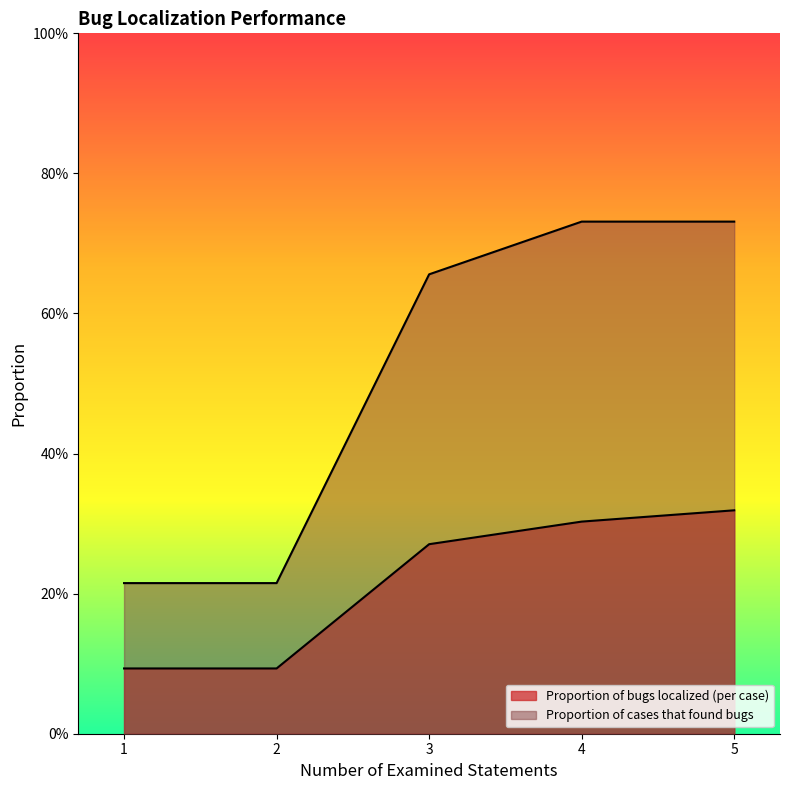

Reading left to right, transcribe all the data shown in this chart.

Proportion of bugs localized (per case): 1=0.1	2=0.1	3=0.3	4=0.3	5=0.3
Proportion of cases that found bugs: 1=0.2	2=0.2	3=0.7	4=0.7	5=0.7